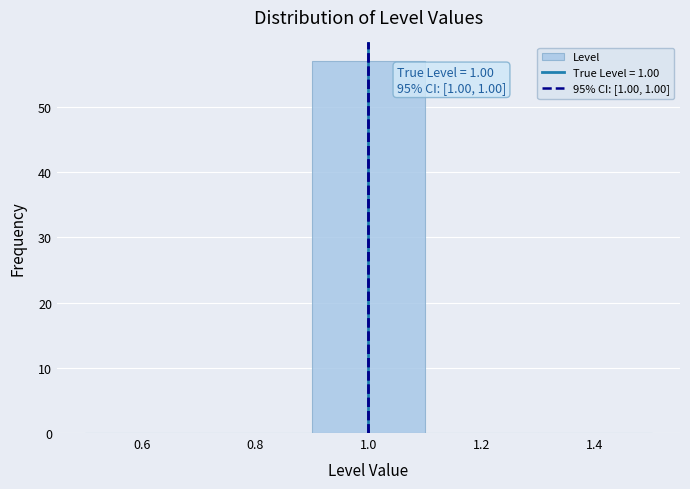

Which range on the x-axis has the tallest bar?

0.9 to 1.1